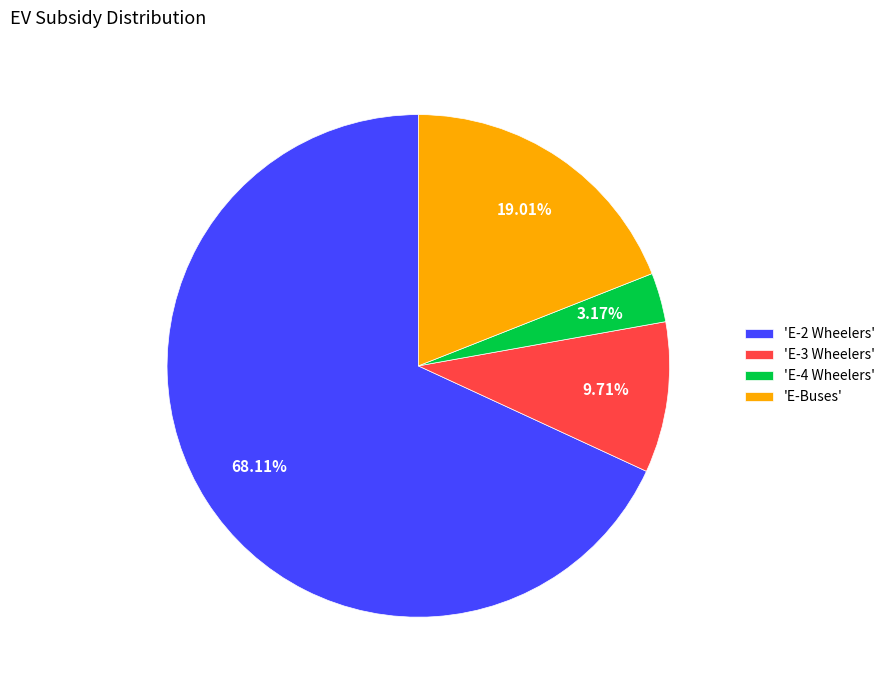

Do 'E-4 Wheelers' and 'E-3 Wheelers' together represent more than half of the pie?

No